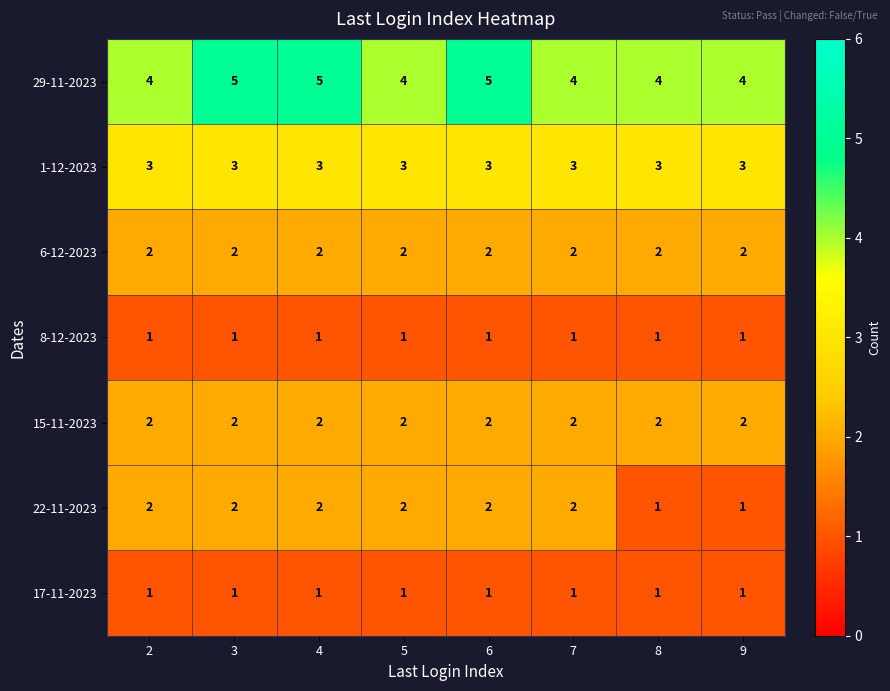

Count the 29-11-2023 values in the range 4 to 5.

8